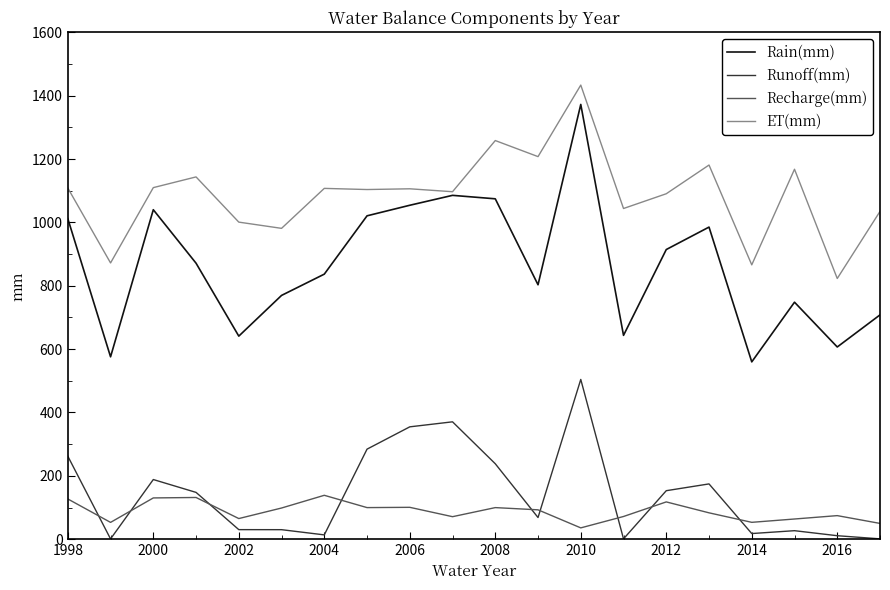

Which series has the largest total across all categories?

ET(mm)